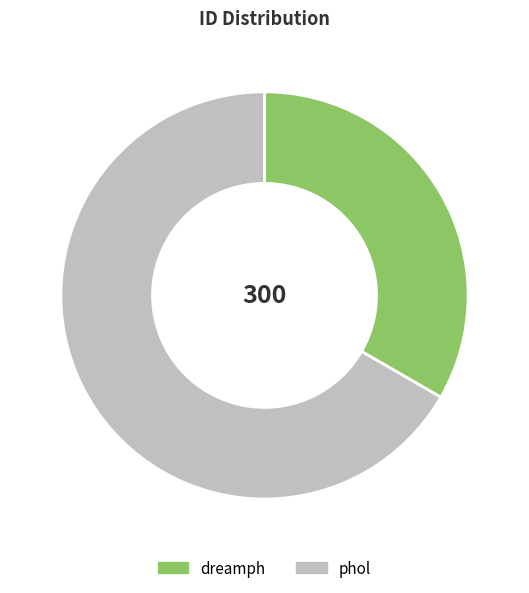

Combined, do phol and dreamph account for over 50%?

Yes